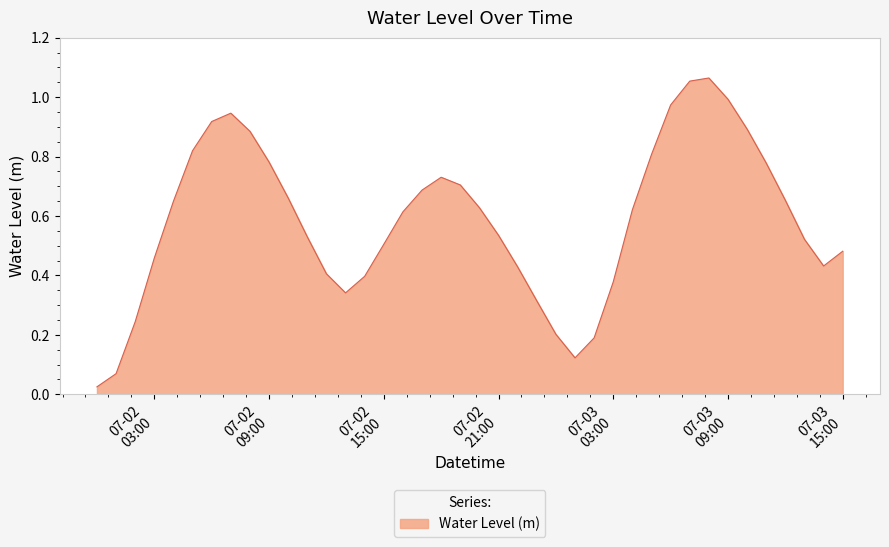

Reading left to right, extract all data points from this chart.

0.0	0.1	0.2	0.5	0.6	0.8	0.9	0.9	0.9	0.8	0.7	0.5	0.4	0.3	0.4	0.5	0.6	0.7	0.7	0.7	0.6	0.5	0.4	0.3	0.2	0.1	0.2	0.4	0.6	0.8	1.0	1.1	1.1	1.0	0.9	0.8	0.7	0.5	0.4	0.5